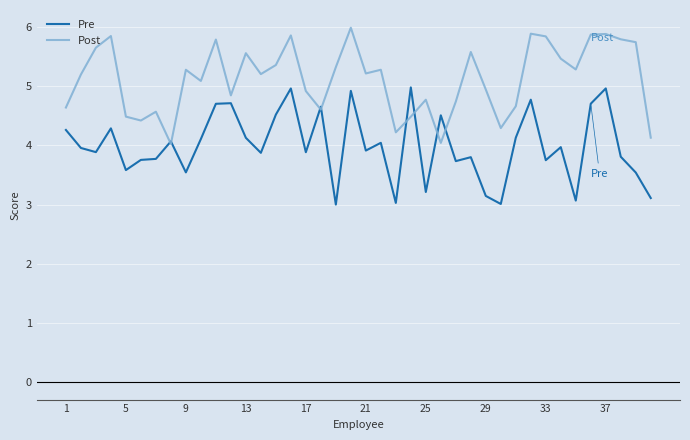

Rank the series by their average value, from highest to lowest.

Post, Pre